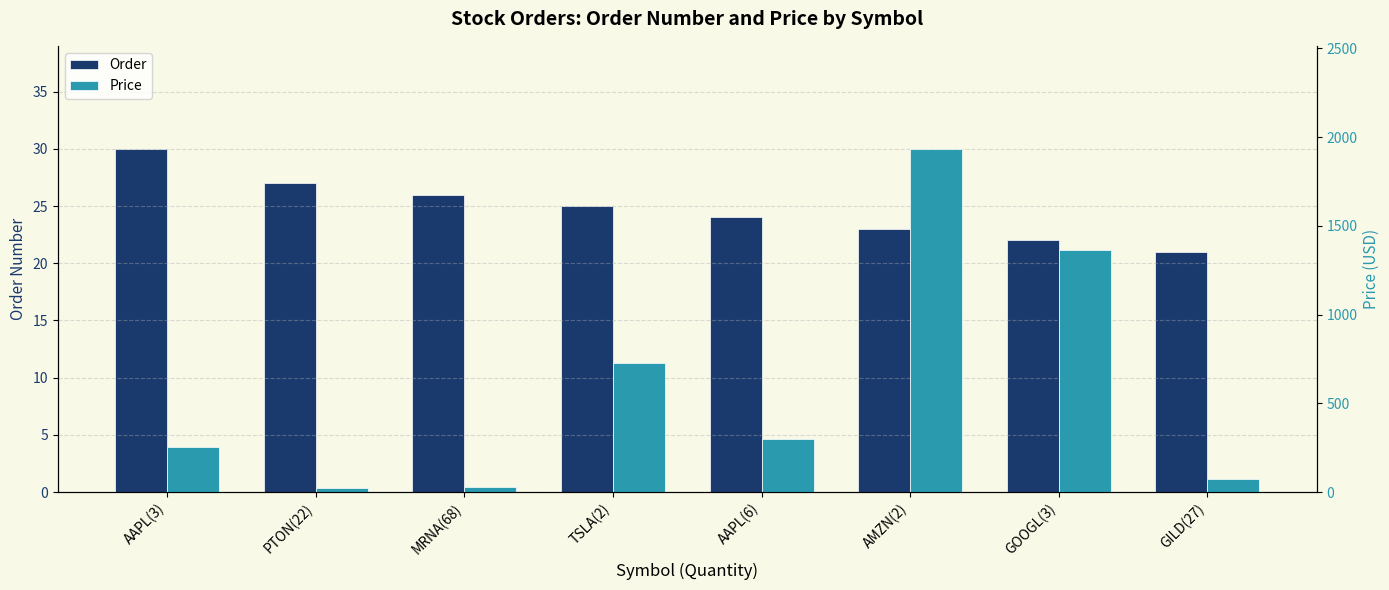

Rank the categories by Order value from lowest to highest.

GILD(27), GOOGL(3), AMZN(2), AAPL(6), TSLA(2), MRNA(68), PTON(22), AAPL(3)